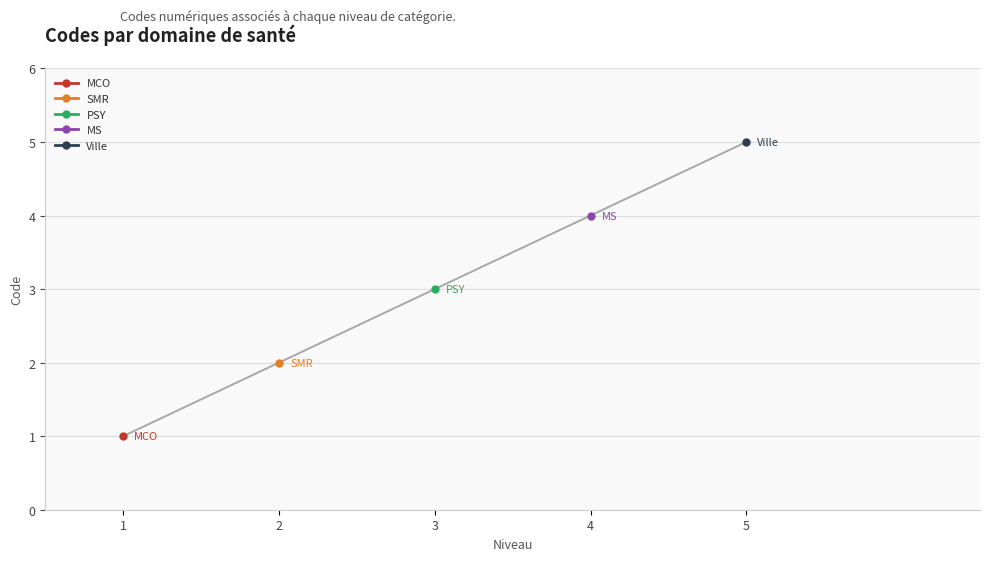

Count the number of data series in this chart.

1